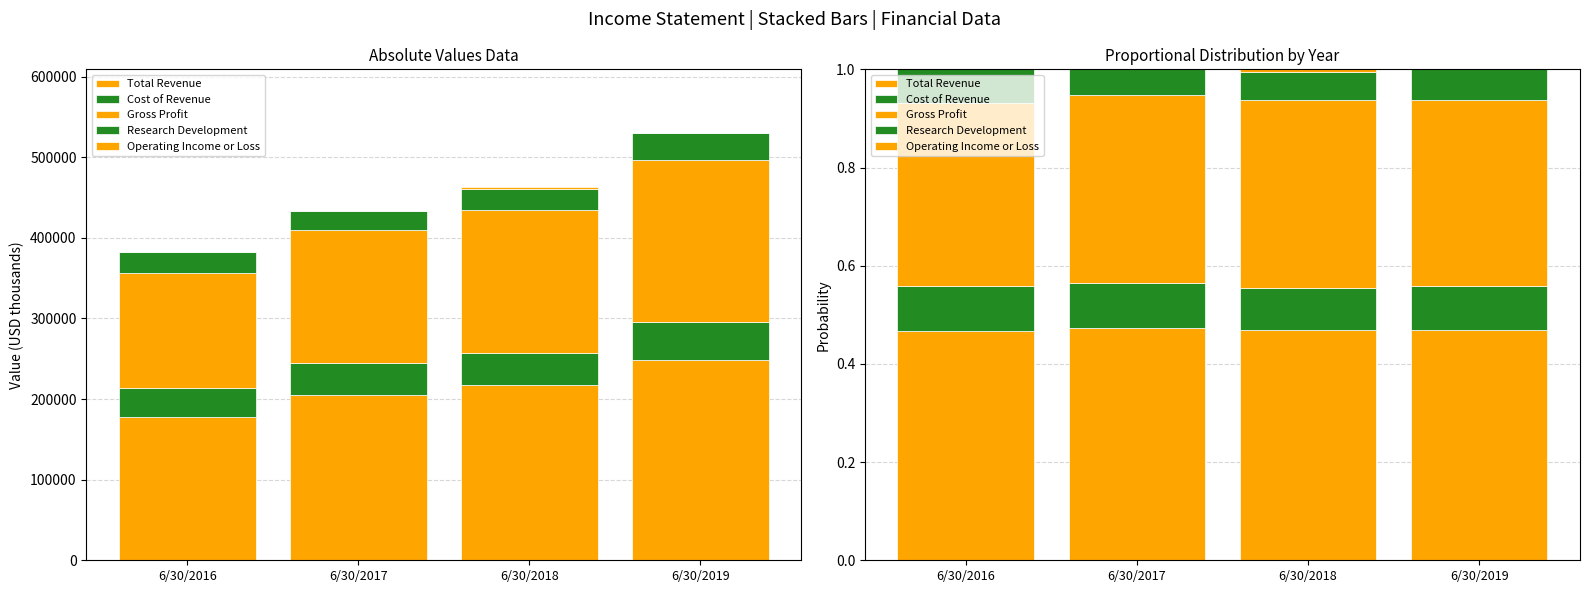

List the series in order of their peak value, highest first.

Total Revenue, Gross Profit, Cost of Revenue, Research Development, Operating Income or Loss